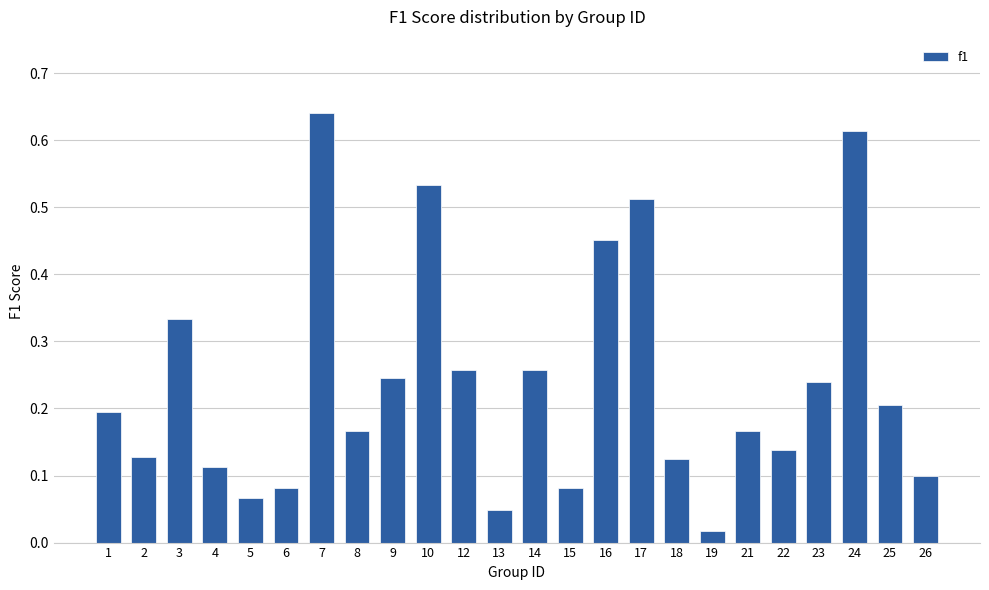

Does the chart contain any negative values?

No